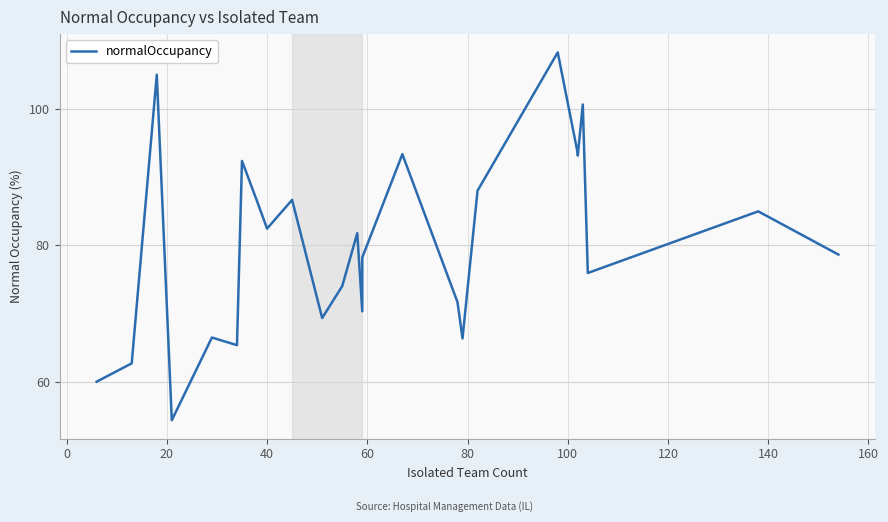

The chart shows a value of 156.4 at 21. True or false?

False